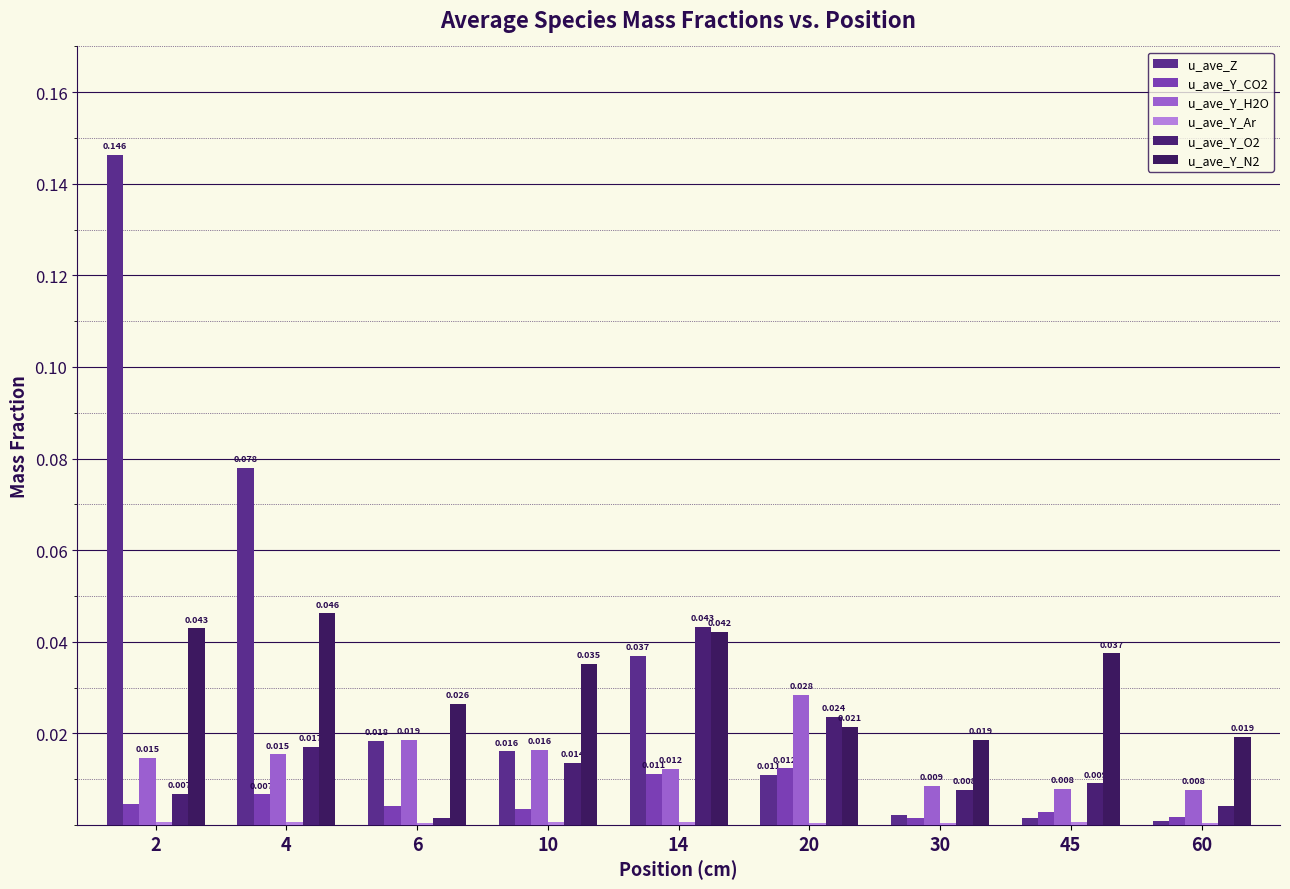

Which series has the largest total across all categories?

u_ave_Z